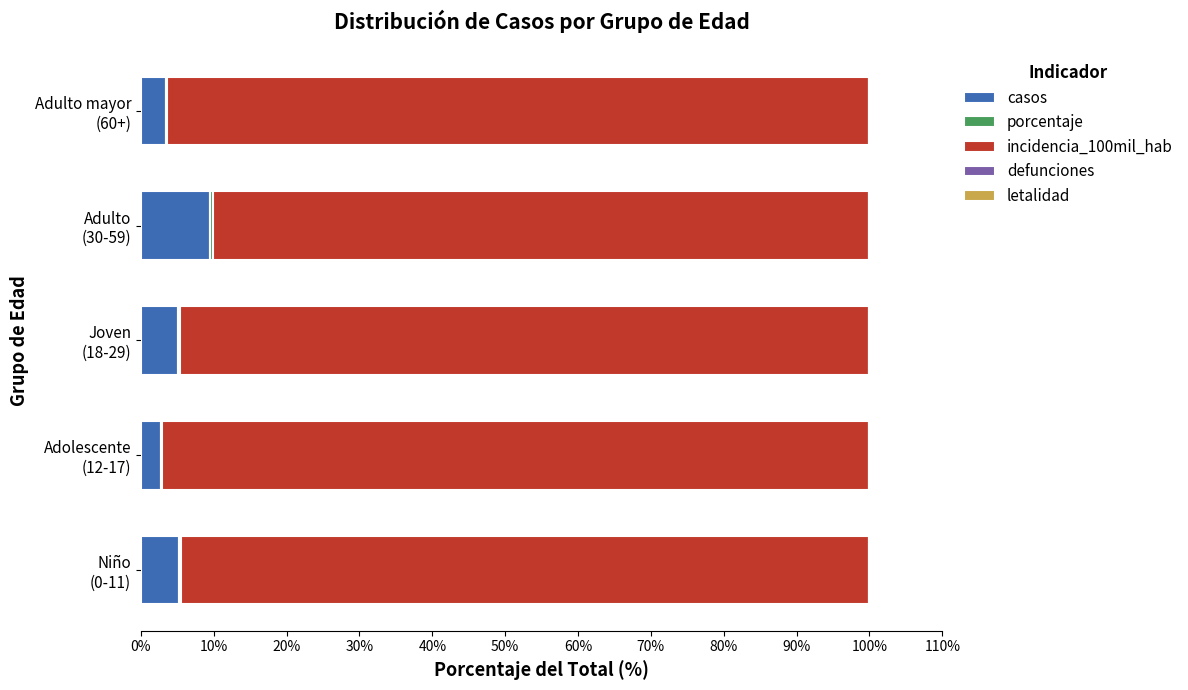

Reading left to right, what are all the values shown in this chart?

casos: 5.2	2.8	5.1	9.5	3.4
porcentaje: 0.2	0.1	0.2	0.4	0.1
incidencia_100mil_hab: 94.5	97.1	94.6	90.1	96.4
defunciones: 0.0	0.0	0.0	0.0	0.0
letalidad: 0.0	0.0	0.0	0.0	0.0